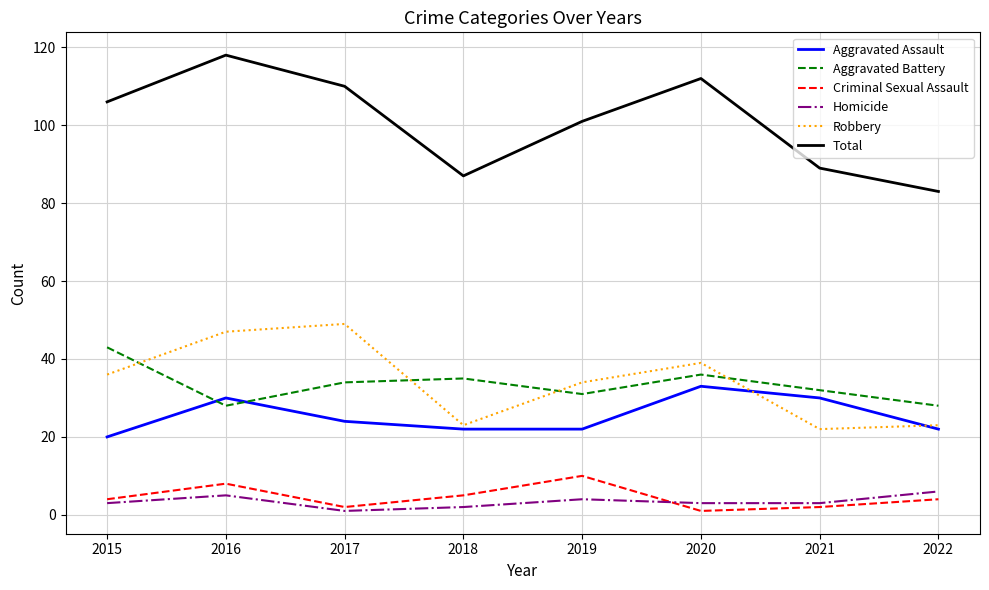

Which series has the largest range (max minus min)?

Total